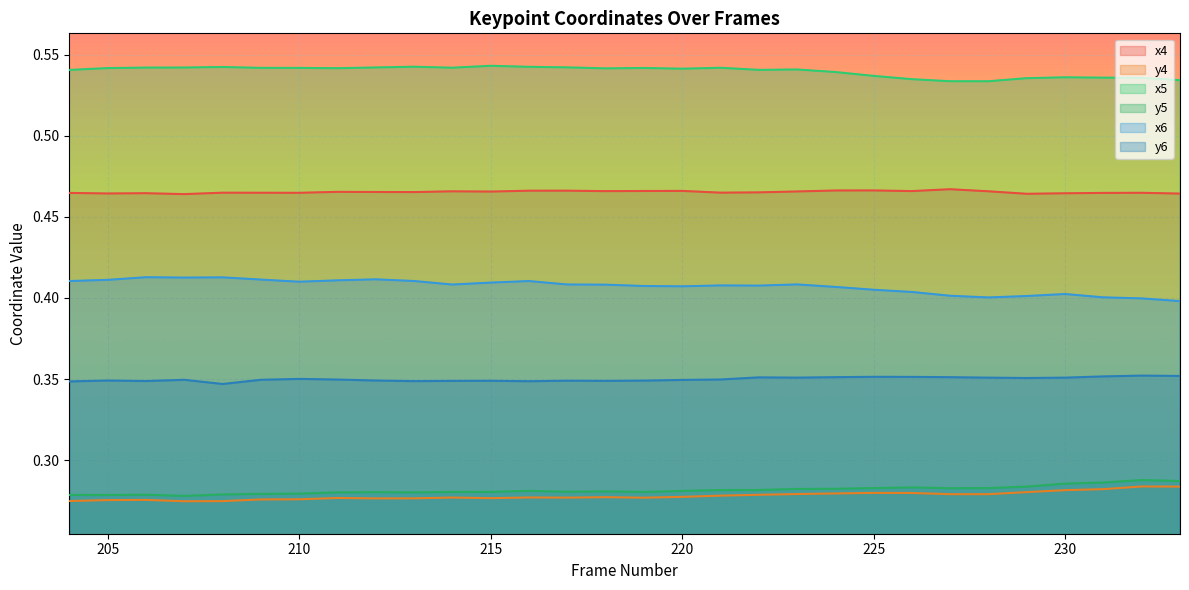

Does the chart display data point markers on the line(s)?

No